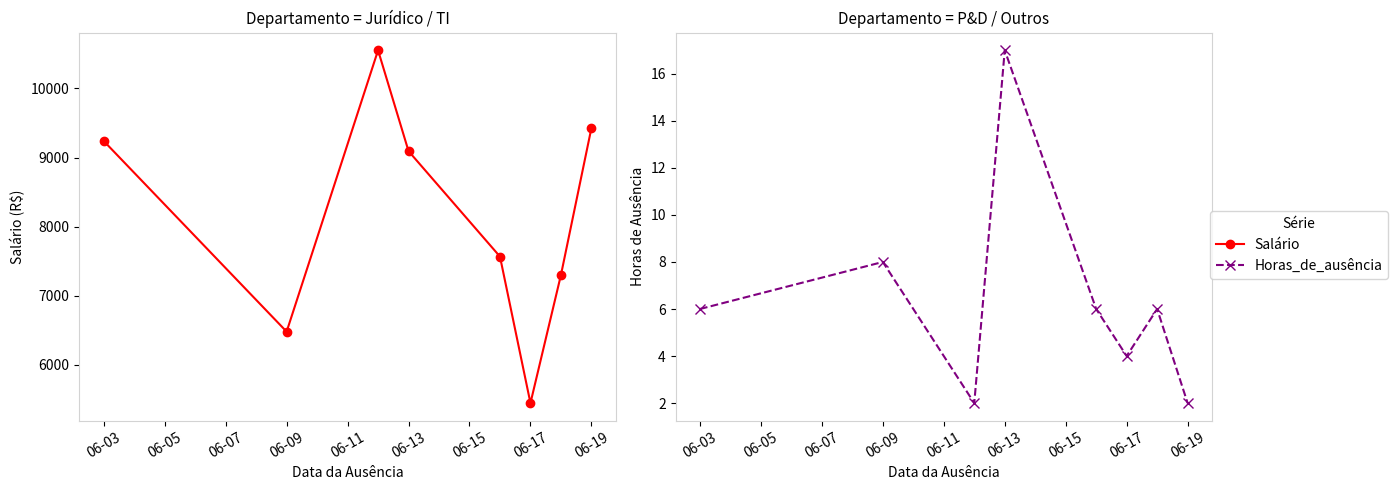

Does the chart display data point markers on the line(s)?

Yes